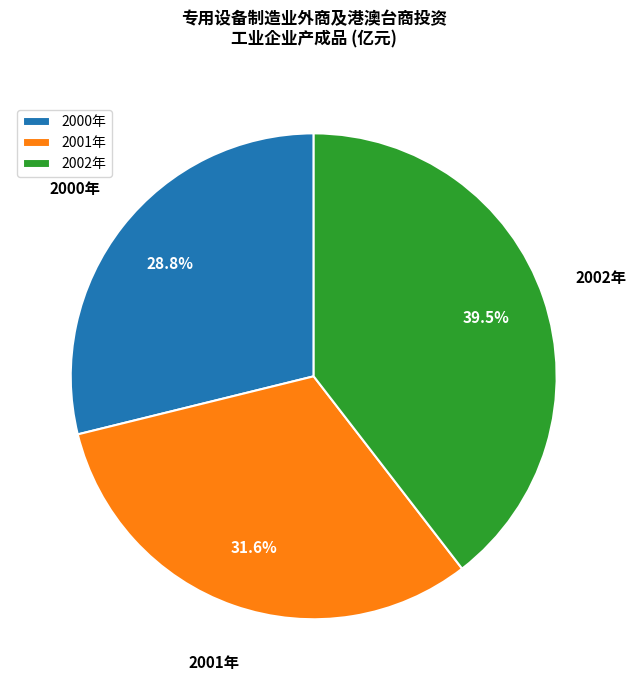

Which category has the smallest portion of the pie?

2000年